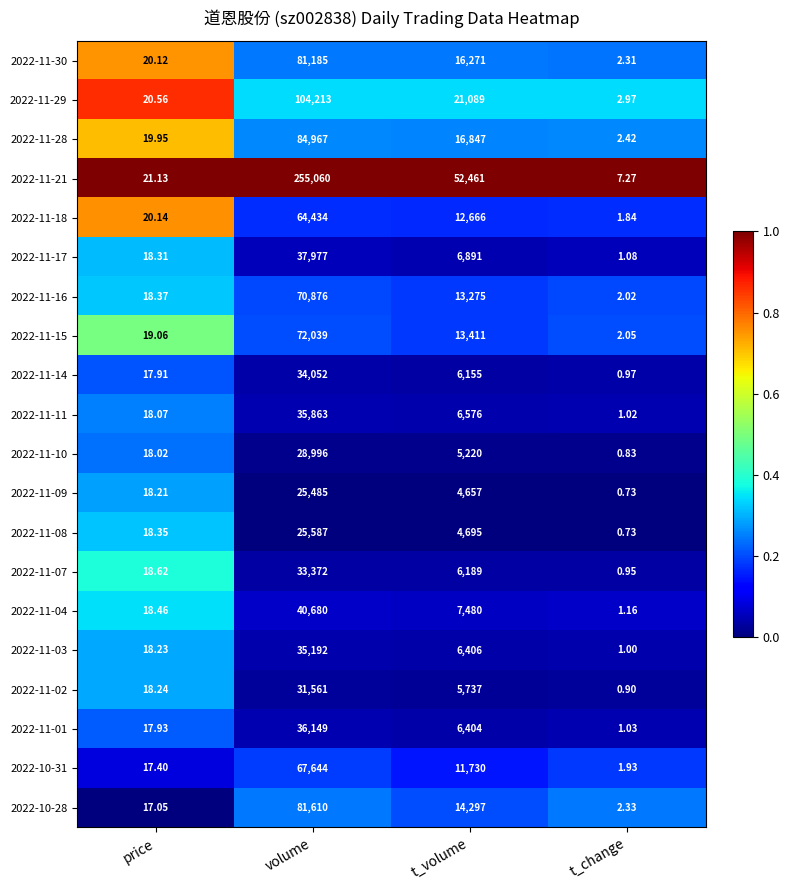

Where is 2022-11-29 nearest to the value 52107?

t_volume